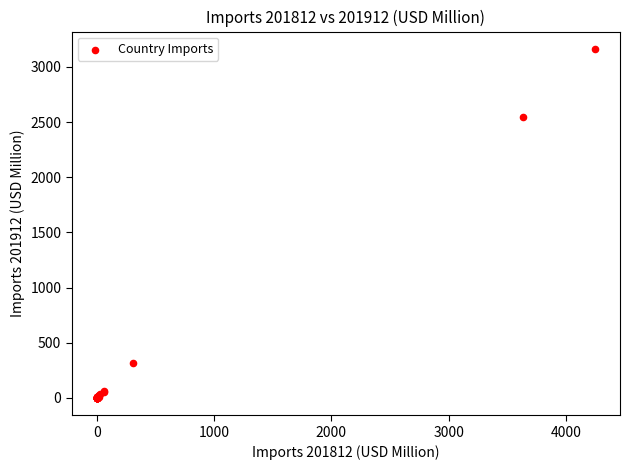

What Y value in the scatter plot is closest to 1581?

2544.5